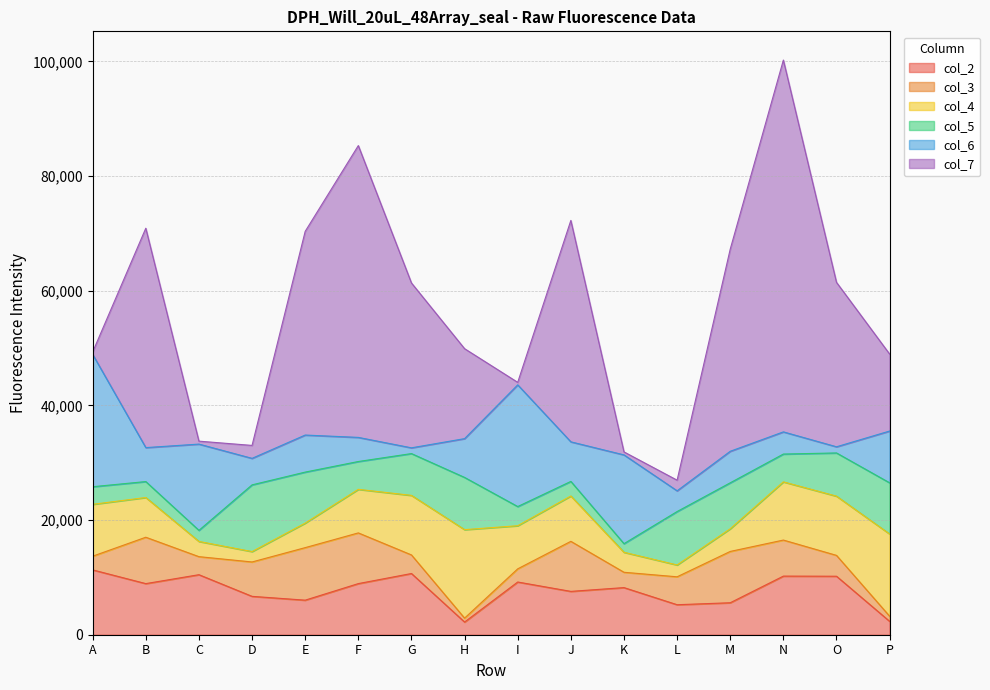

Where does the col_4 series first go above 7598?

A